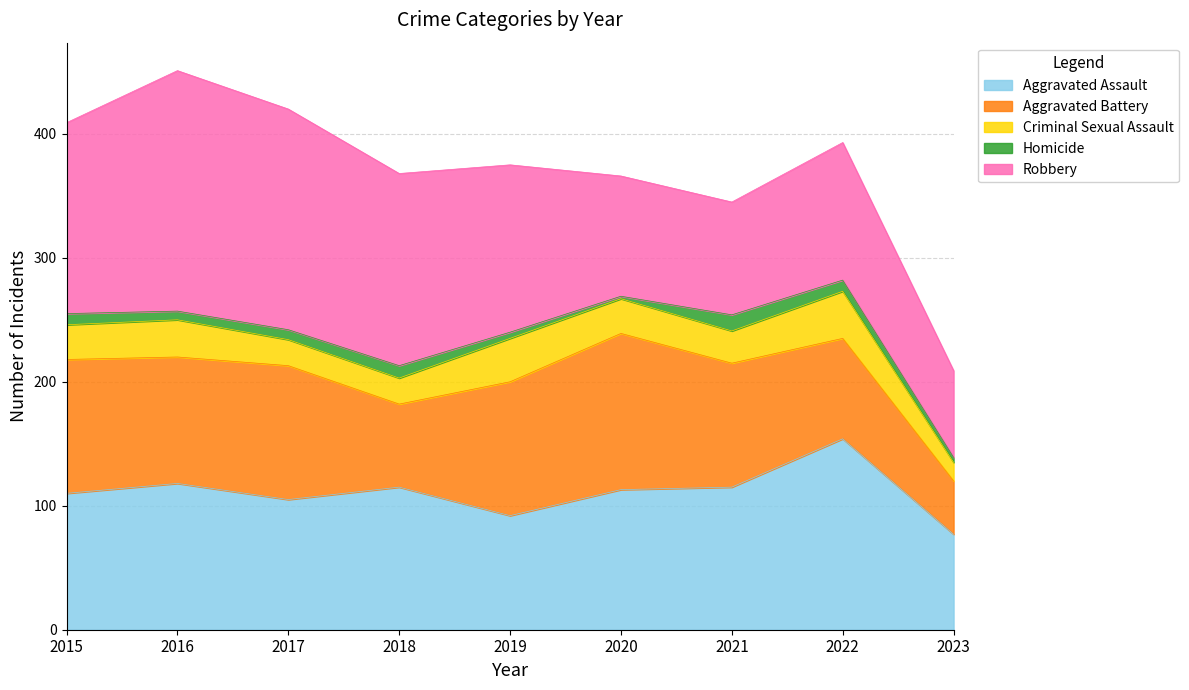

True or false: Homicide and Robbery cross at least once.

False